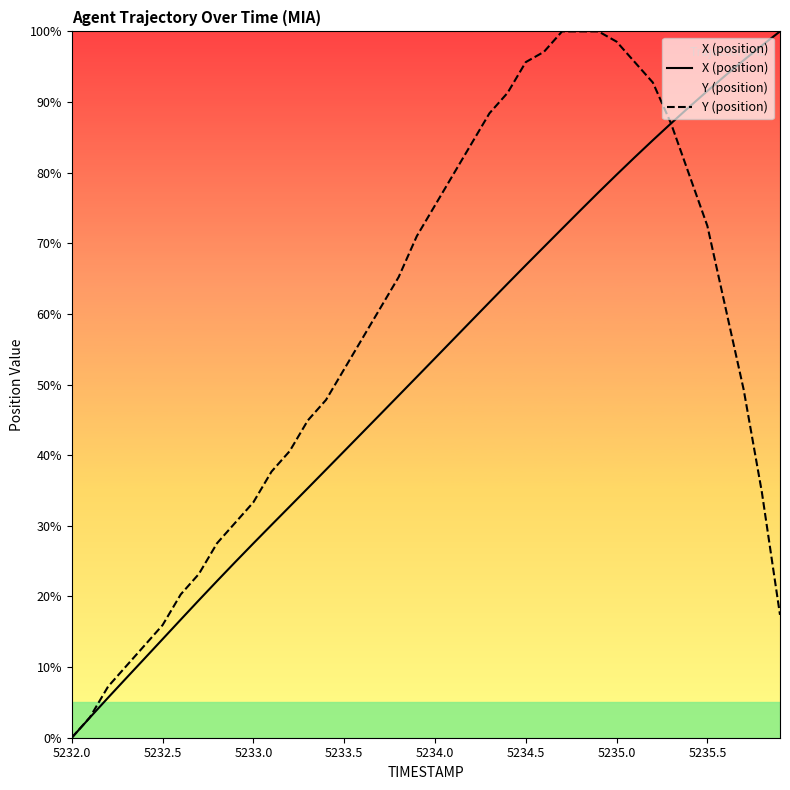

At which label is Y (position) closest to 50?

37